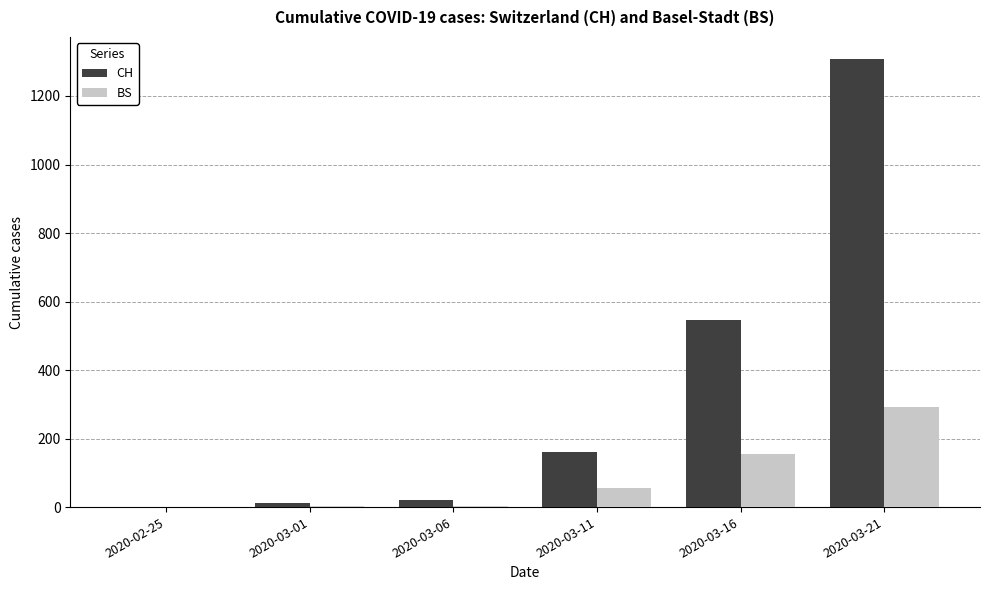

What is the highest value of the BS series?

292